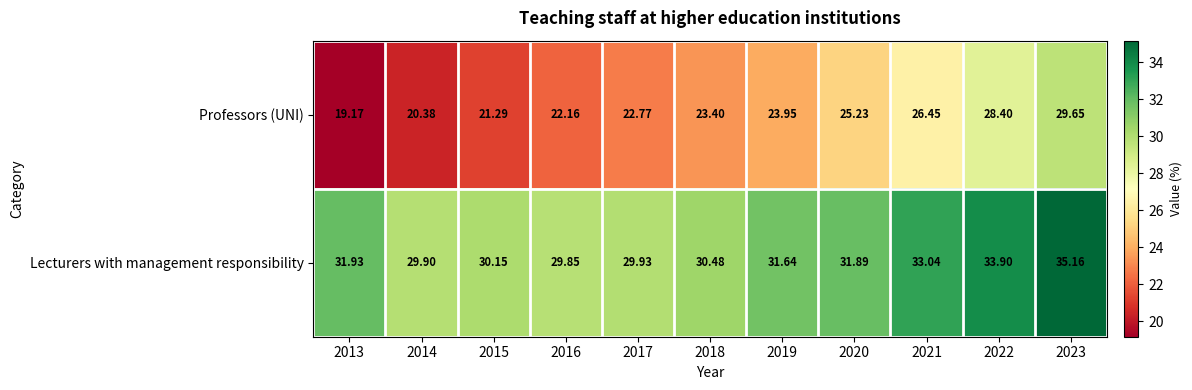

Rank the series by their maximum value, from lowest to highest.

Professors (UNI), Lecturers with management responsibility